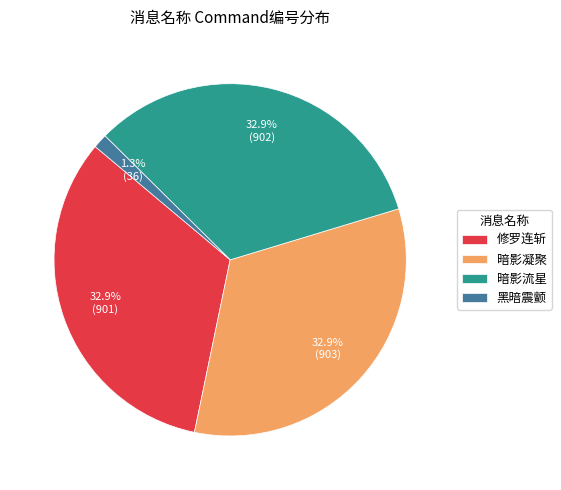

To the nearest percent, what is the difference between the largest and smallest slice percentages?

32%